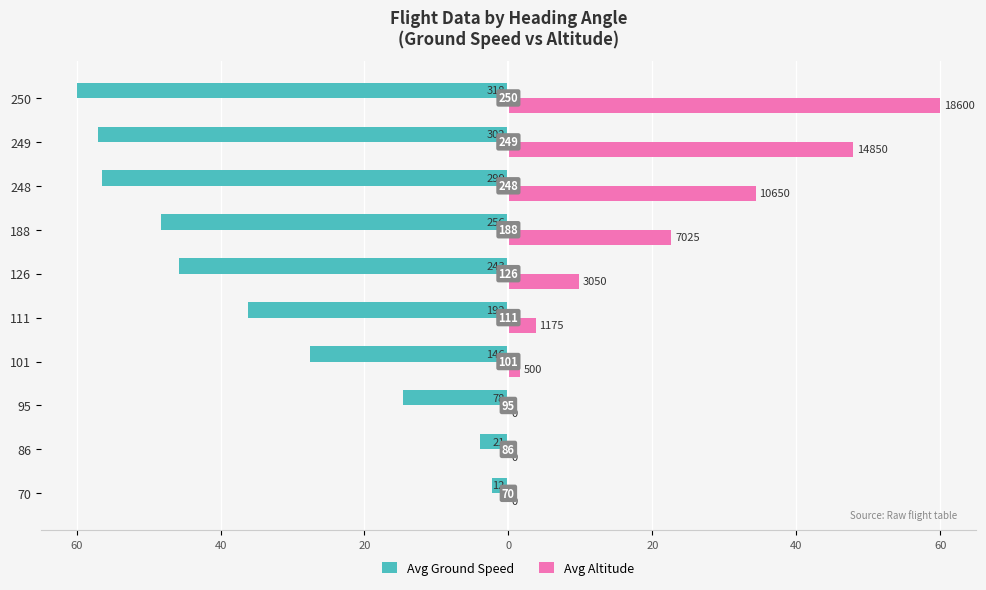

Rank the series by their average value, from highest to lowest.

Avg Altitude, Avg Ground Speed